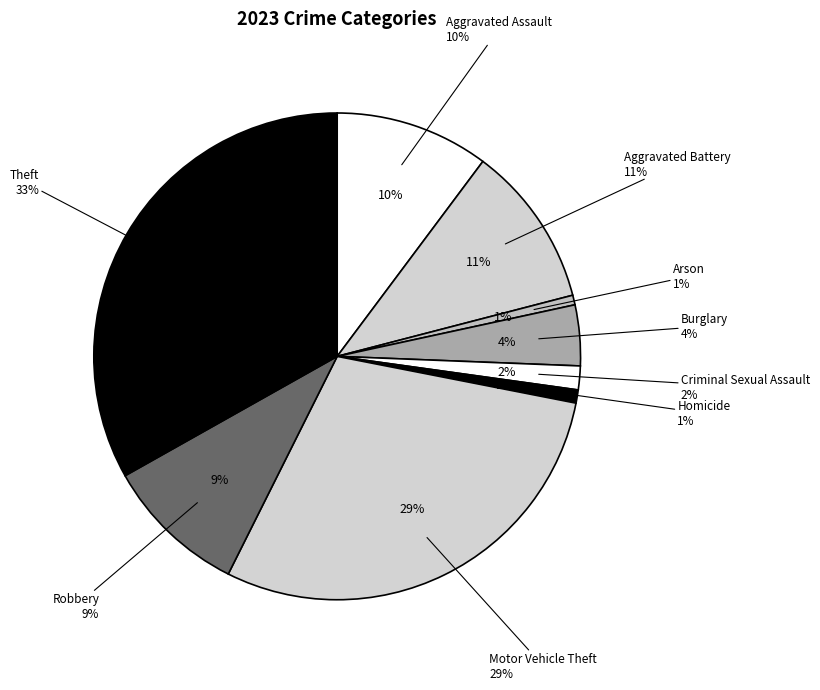

What is the smallest slice in the pie chart?

Arson